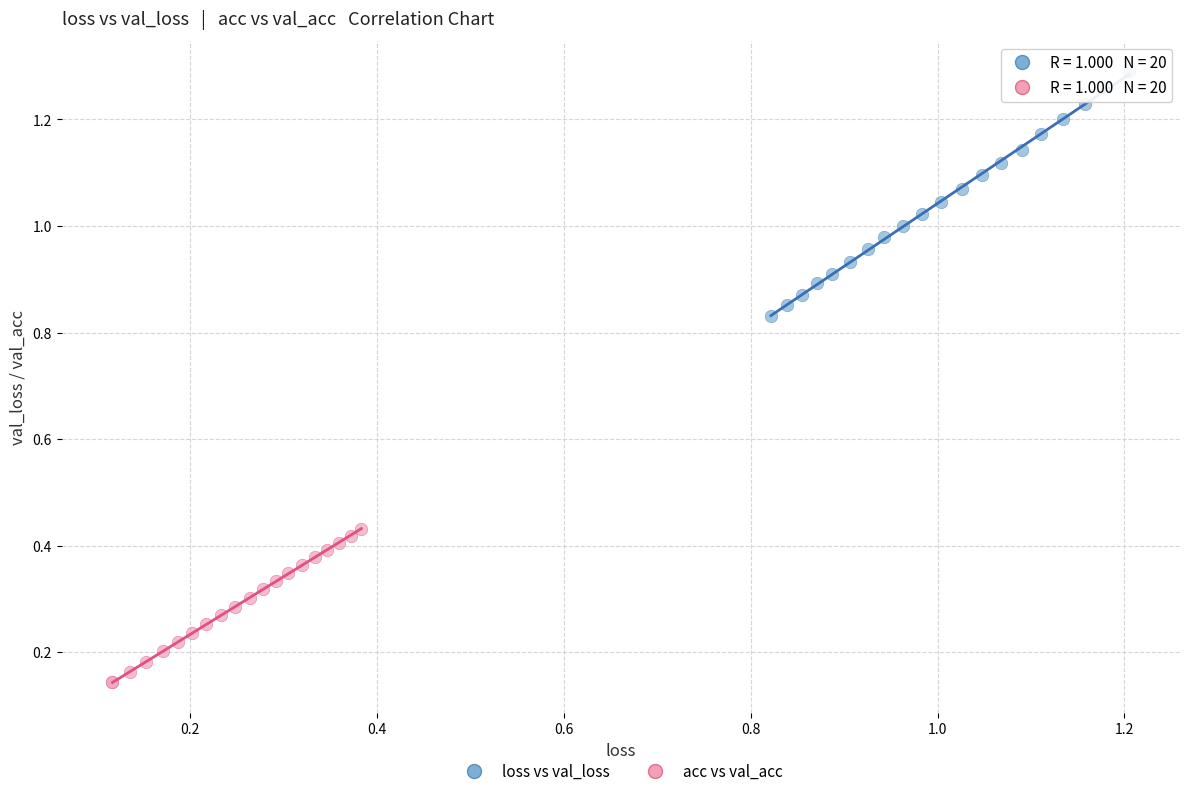

What are all the series names shown in the legend?

loss vs val_loss, acc vs val_acc